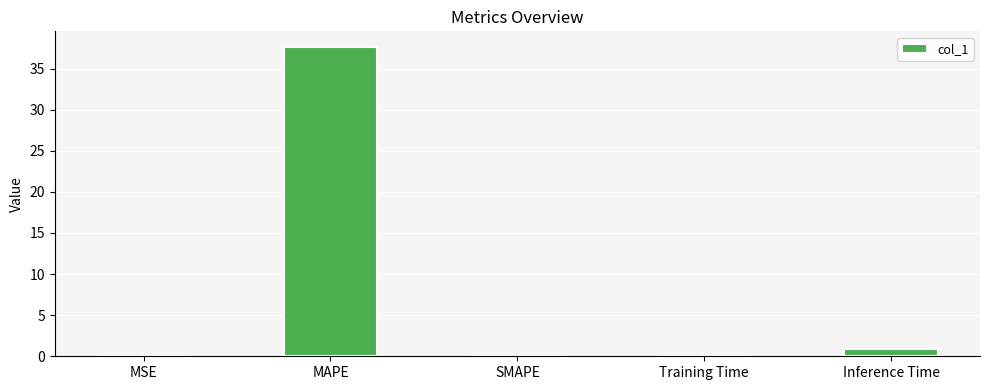

What is the greatest value displayed?

37.6